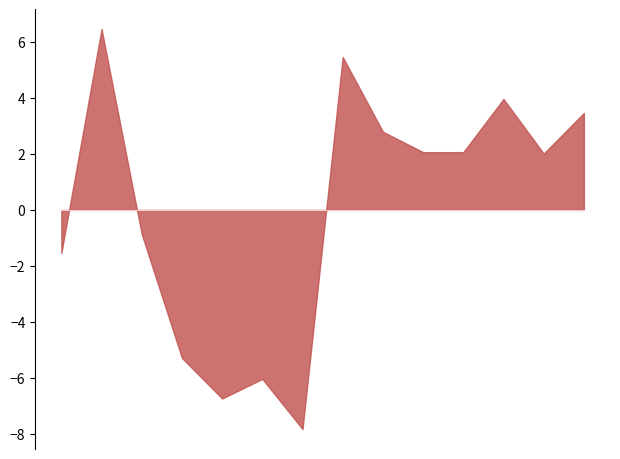

At which category does the data reach its first local peak?

26/11/2006